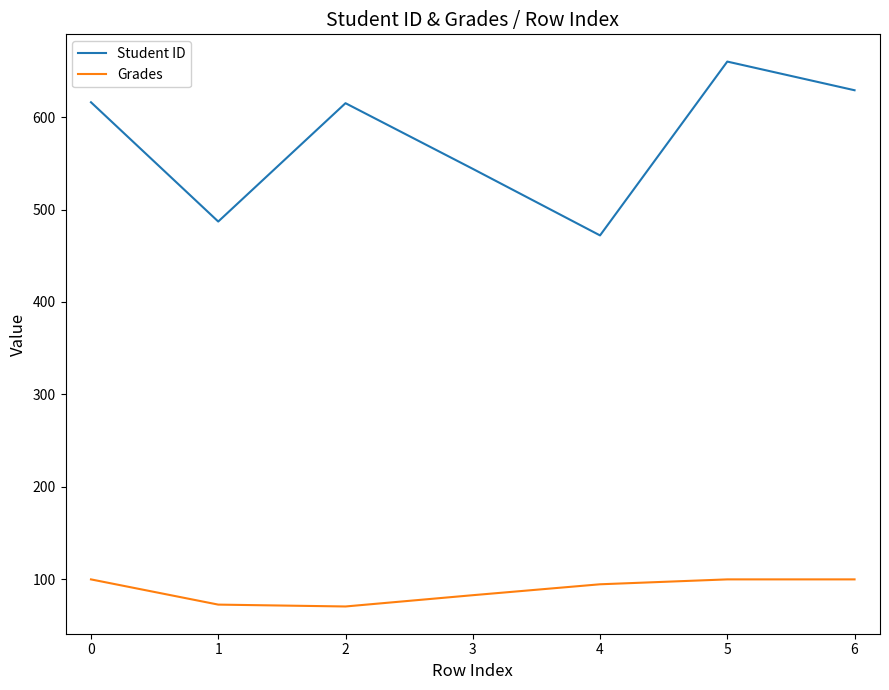

List the series in order of their overall mean, highest first.

Student ID, Grades